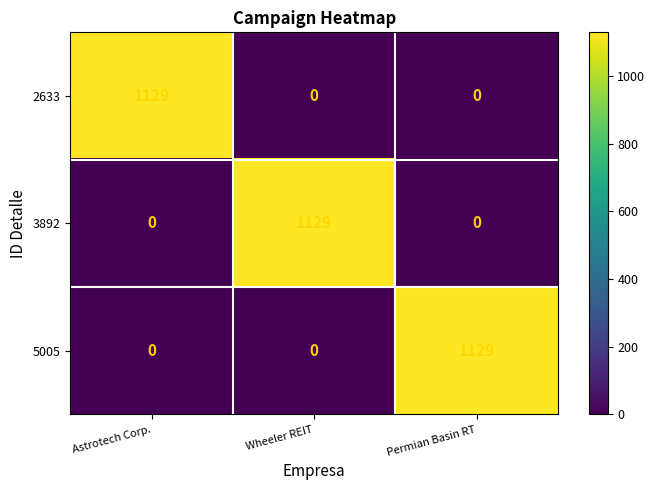

What is the greatest value displayed?

1129